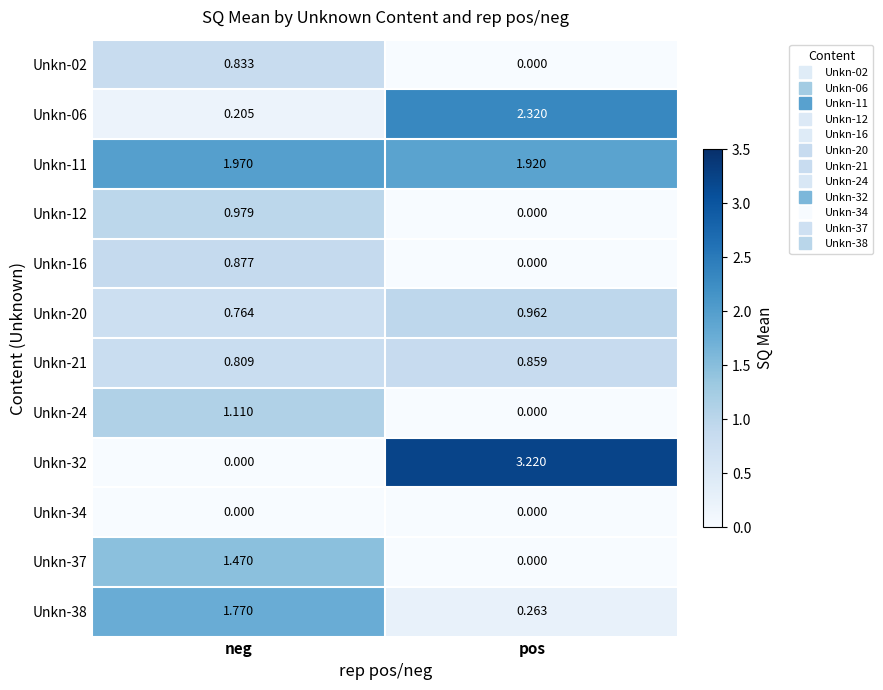

At how many categories does at least one series exceed 2?

1